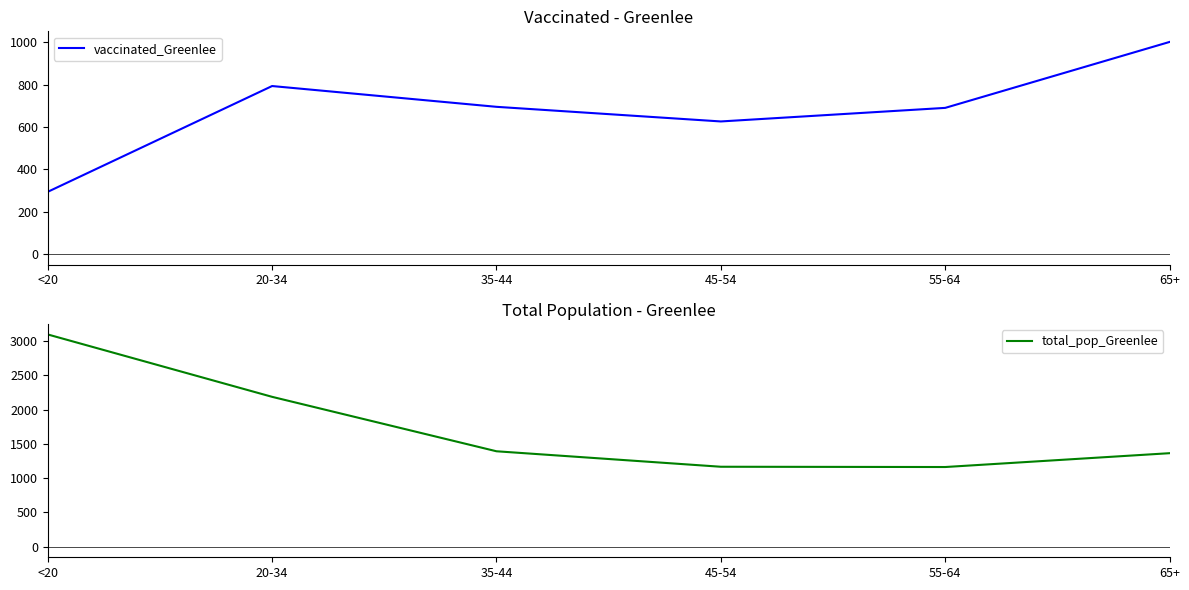

At 45-54, list the series in order from largest to smallest.

total_pop_Greenlee, vaccinated_Greenlee